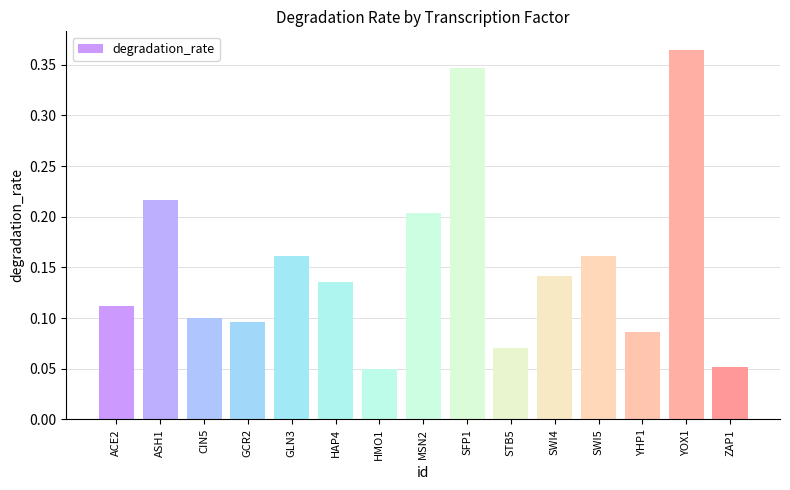

What is the sum of all values?

2.3